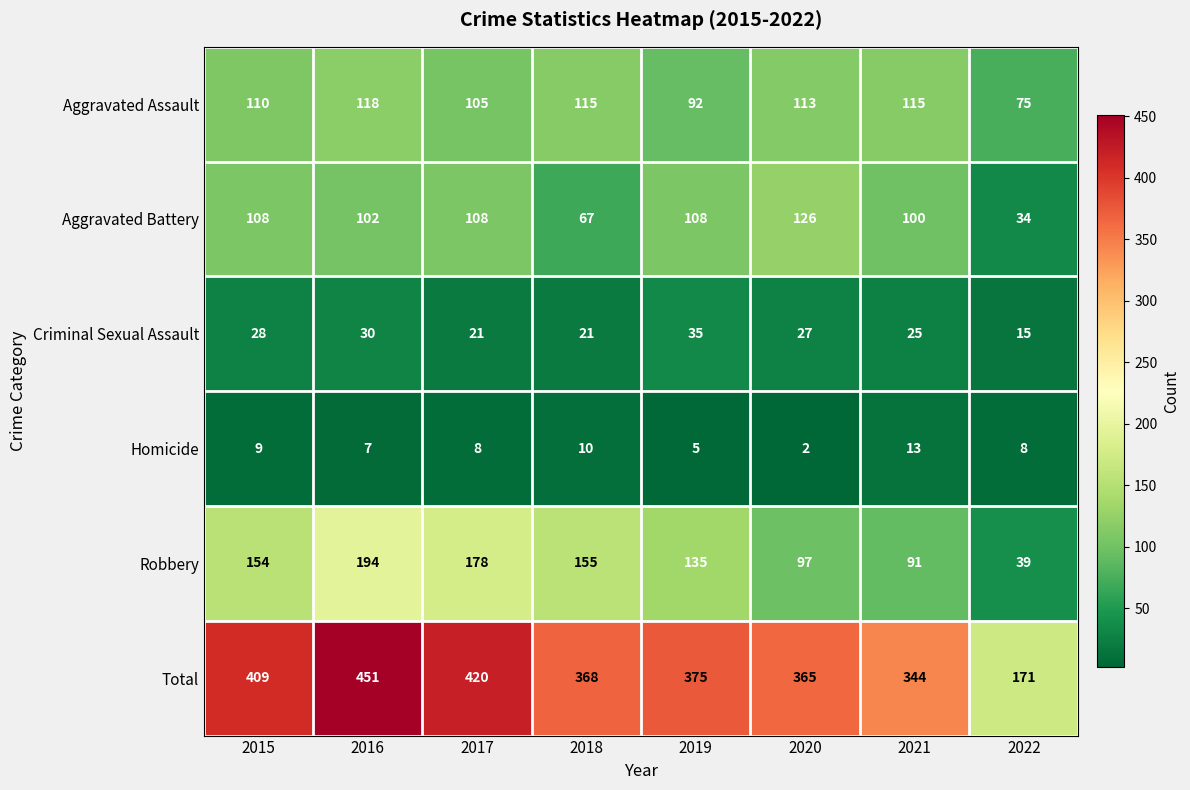

What is the minimum value shown in the chart?

2